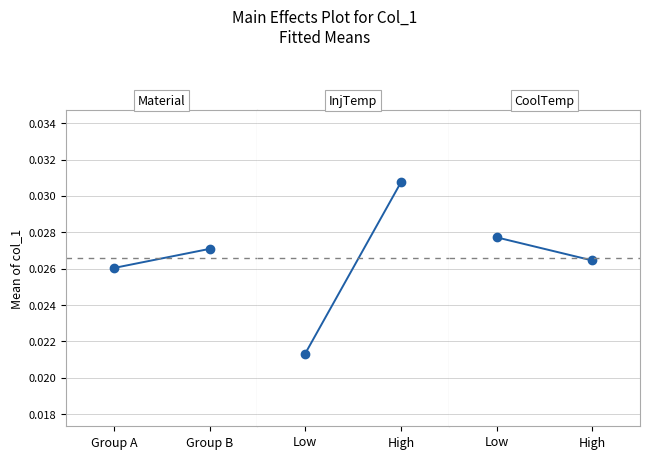

Is this an area chart (filled region under the line)?

No